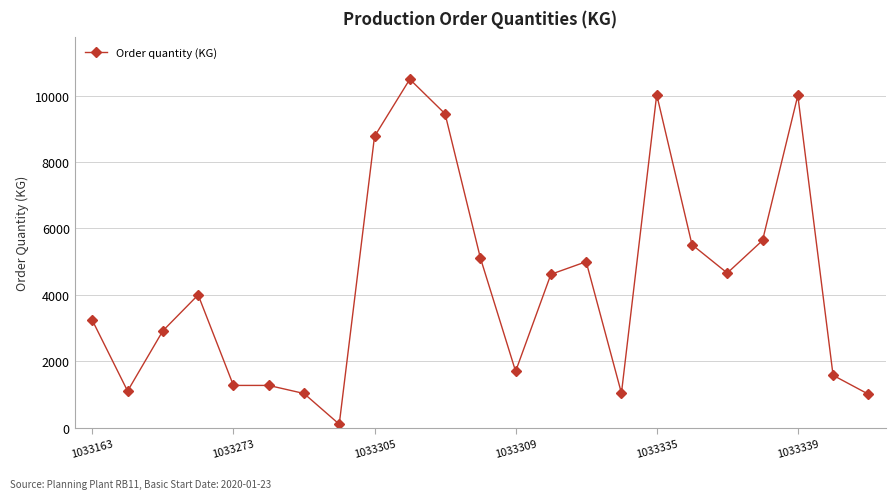

True or false: there are more than 2 points higher than both neighbors.

True